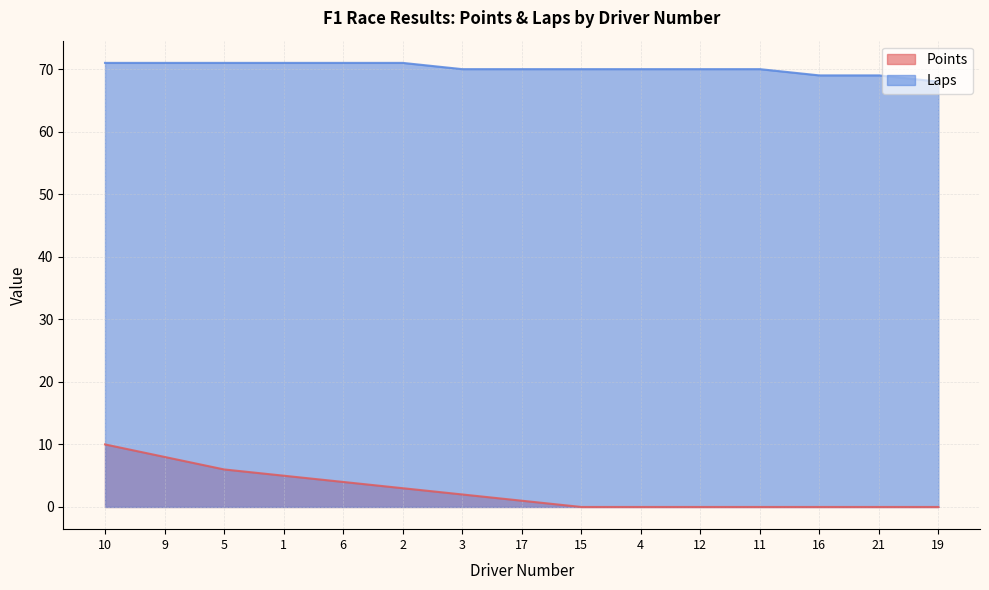

Rank the series by their maximum value, from lowest to highest.

Points, Laps